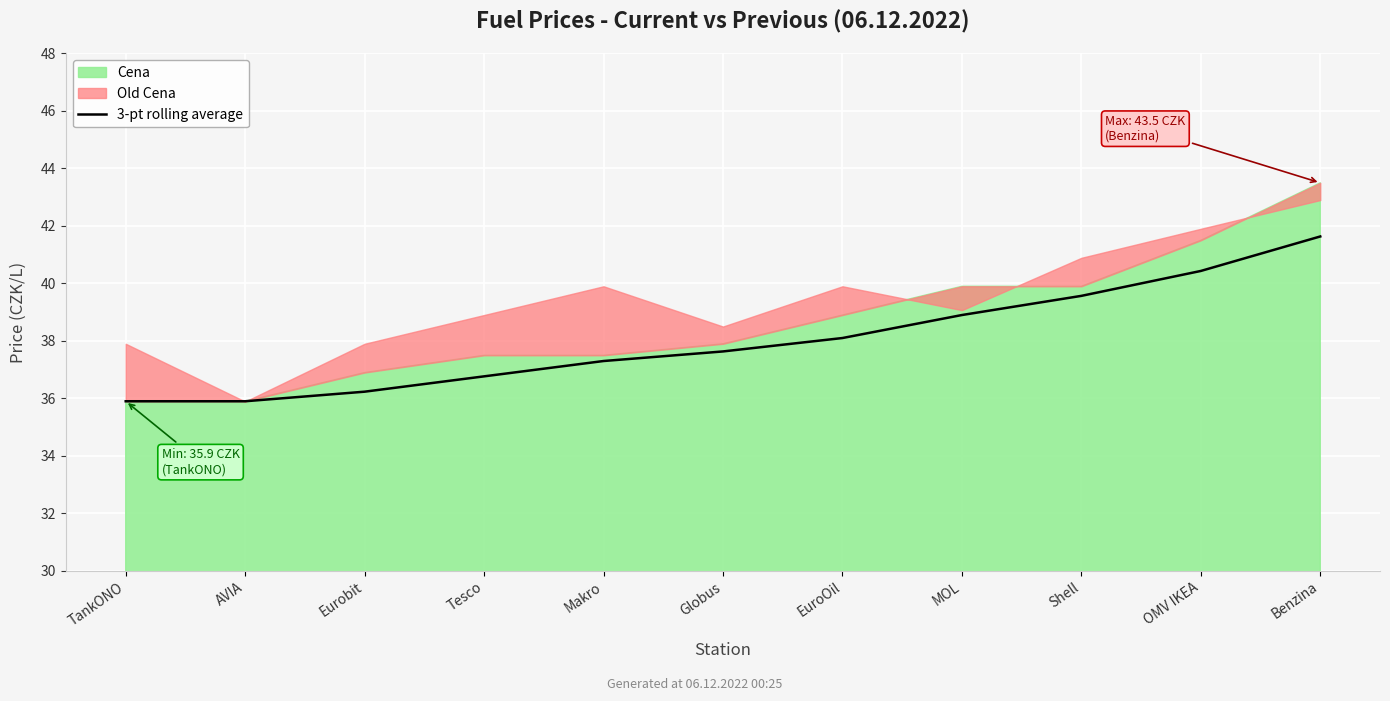

List the labels in order of value, smallest first.

TankONO, AVIA, Eurobit, Tesco, Makro, Globus, EuroOil, MOL, Shell, OMV IKEA, Benzina